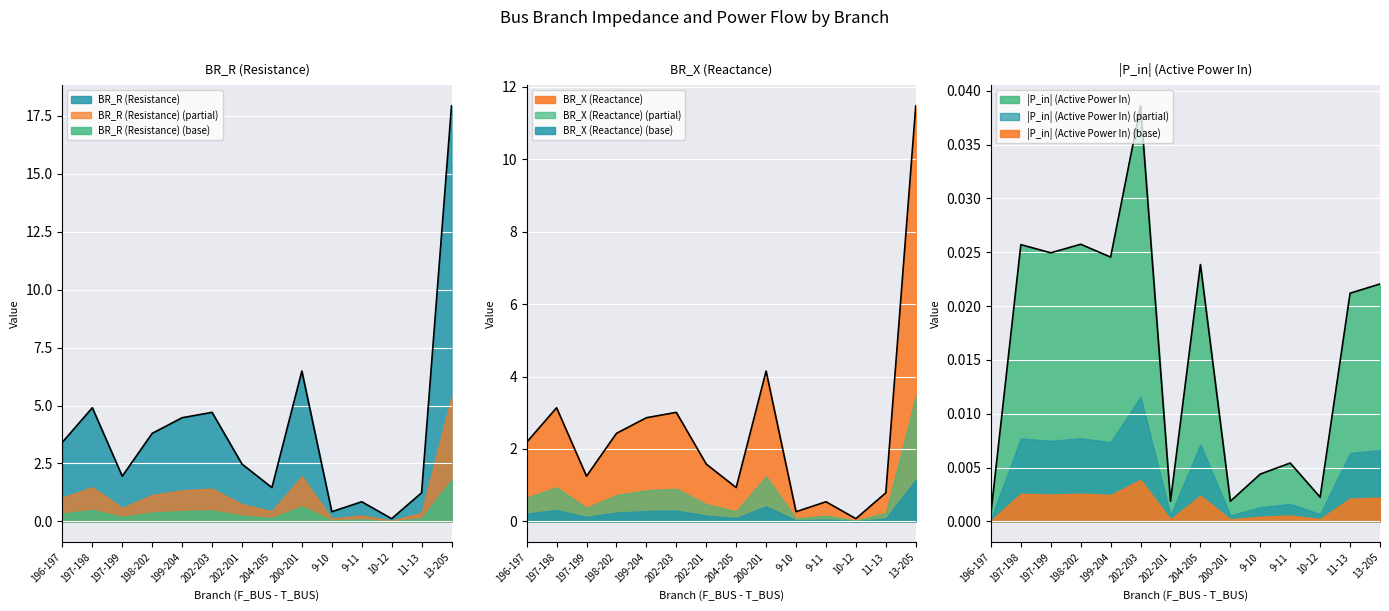

Which category has the lowest value across all series?

196-197